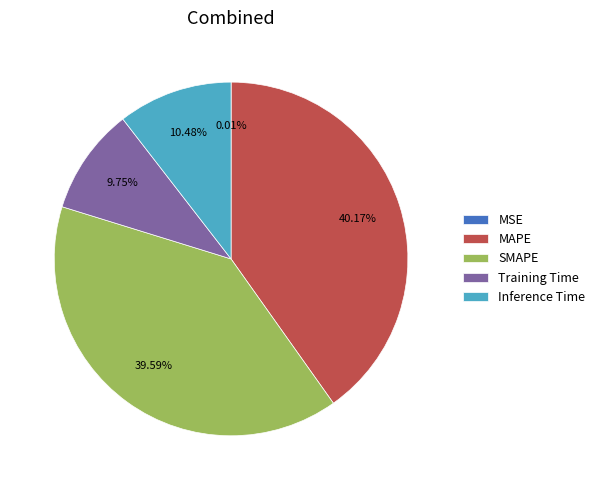

Which has a higher value, SMAPE or MAPE?

MAPE